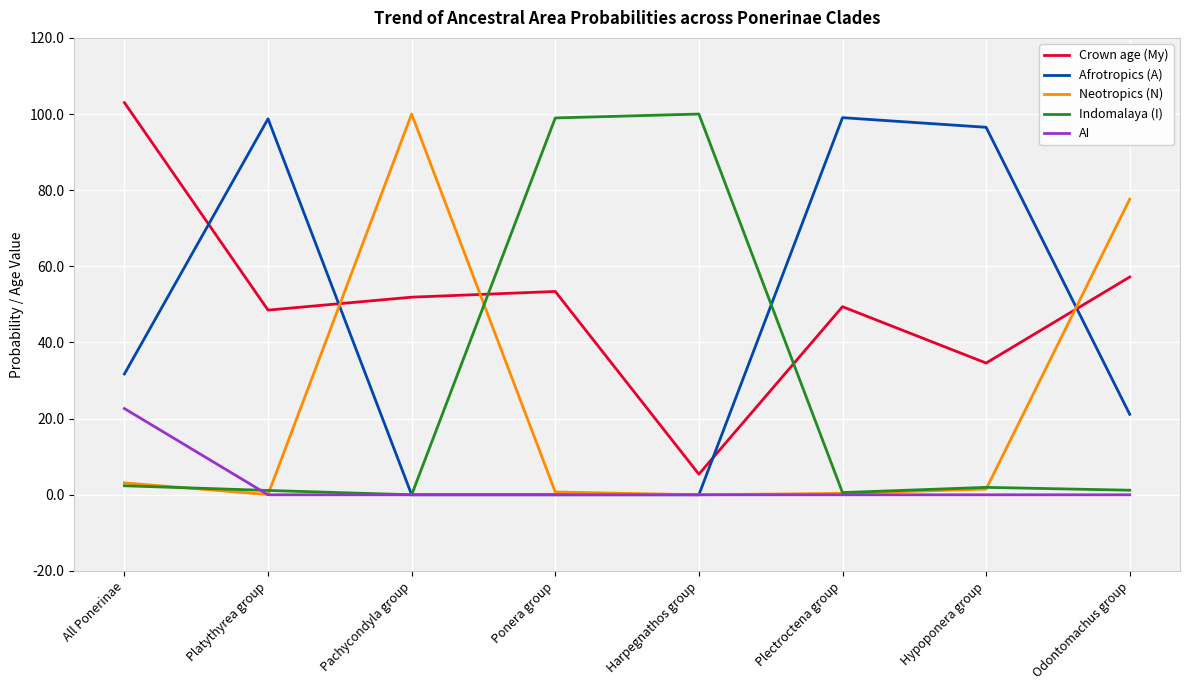

Is it true that Afrotropics (A) equals 21.1 at Odontomachus group?

True